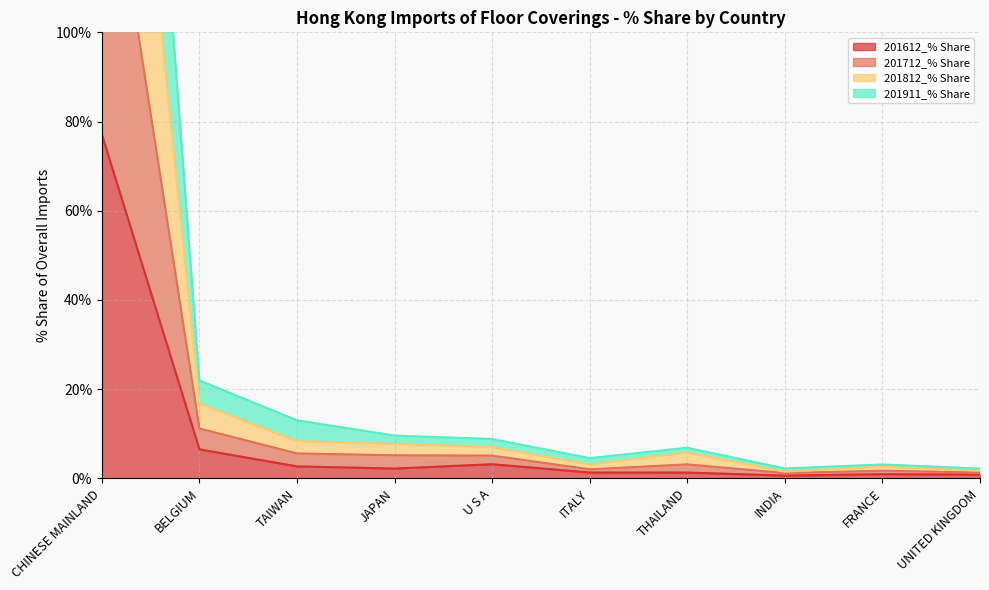

Which series has the largest total across all categories?

201812_% Share